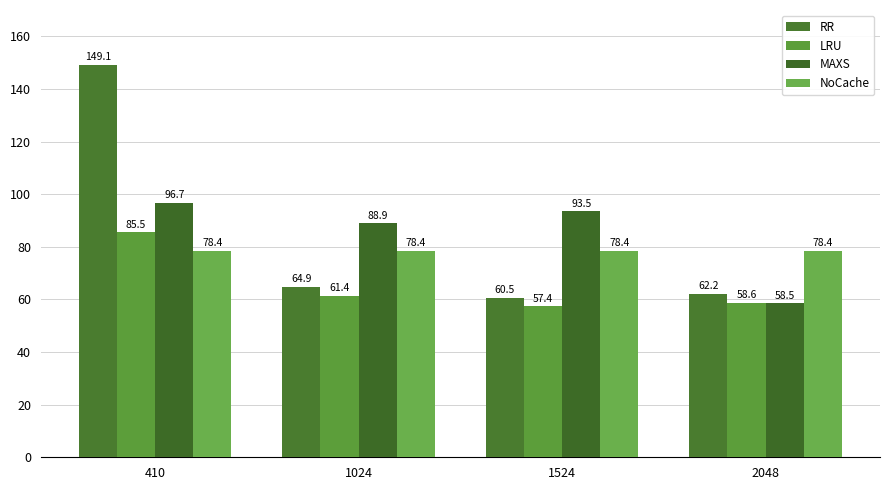

What is the value of the MAXS bar at the 4th from the left?

58.5